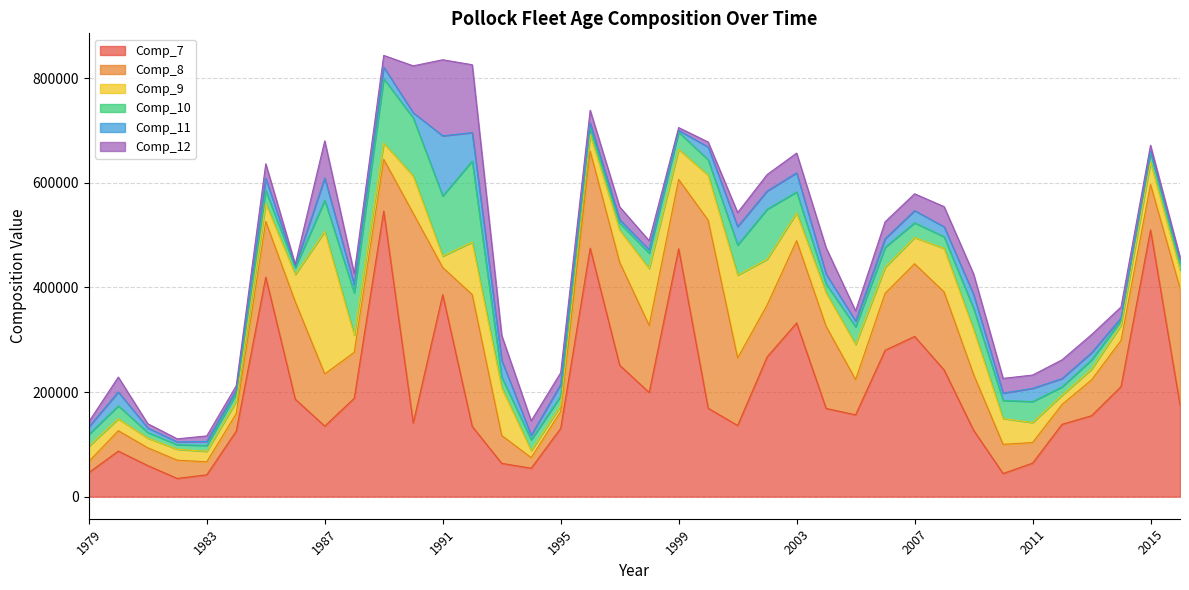

Does the chart have visible grid lines?

Yes